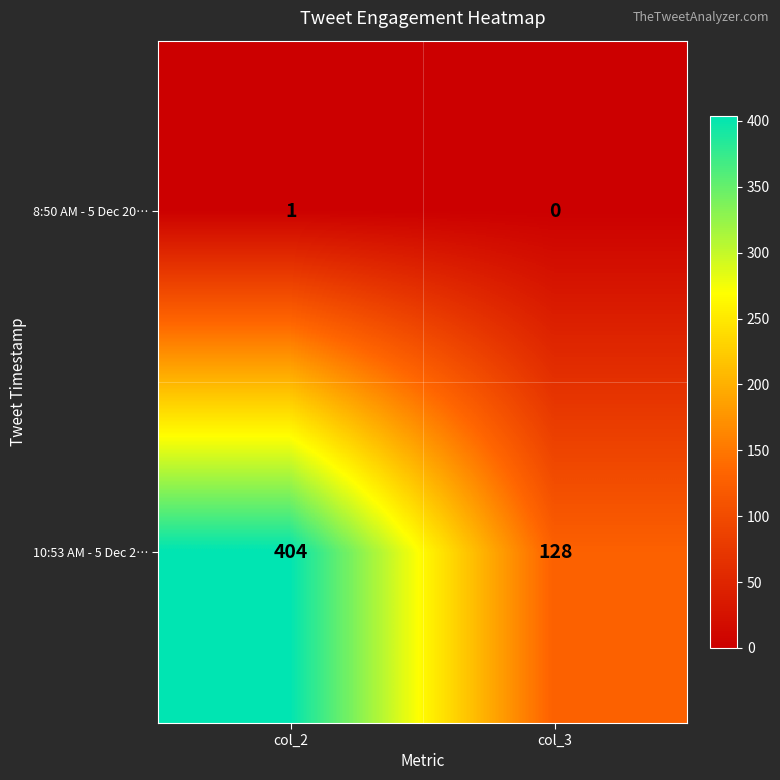

How many values in the 10:53 AM - 5 Dec 2… series are below 404?

1